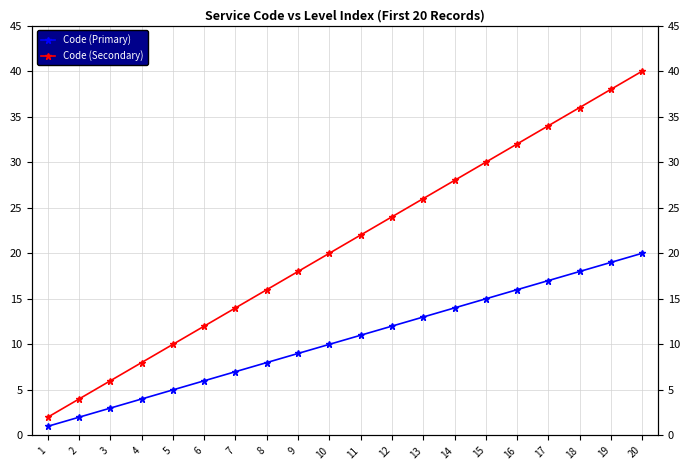

True or false: Code (Secondary) and Code (Primary) intersect in this chart.

False